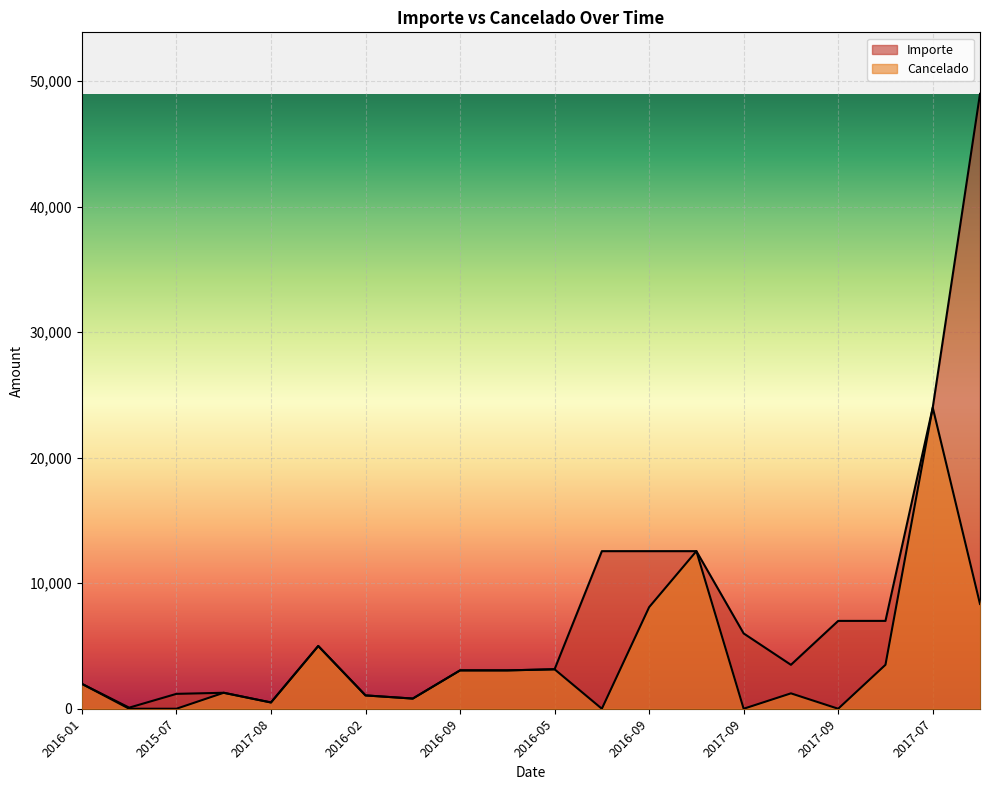

What is the sum of all values?

155325.1